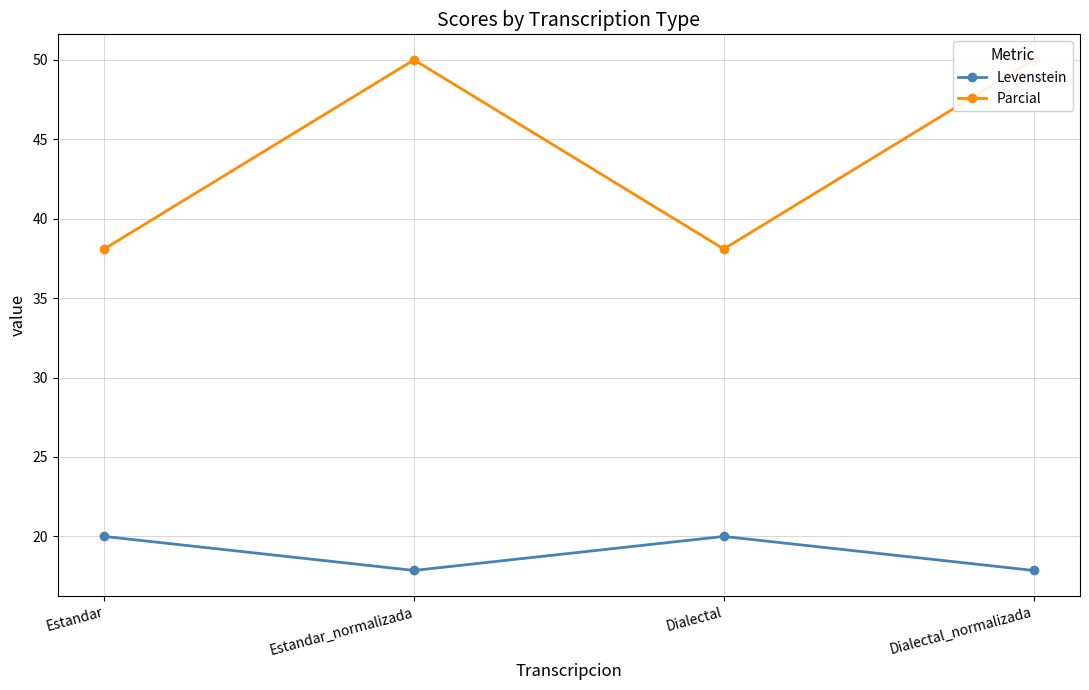

Between Estandar_normalizada and Dialectal, which is larger?

Dialectal